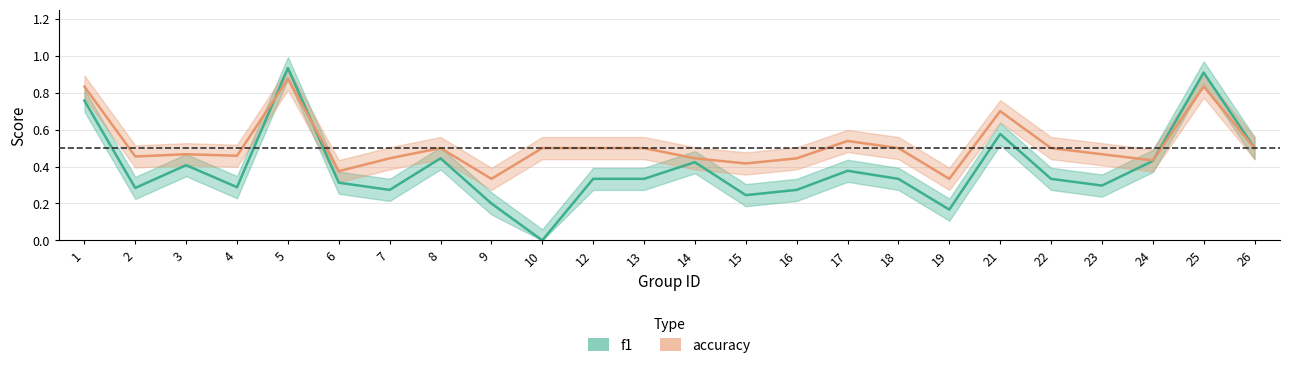

In f1, how many points are higher than both neighbors (excluding endpoints)?

7